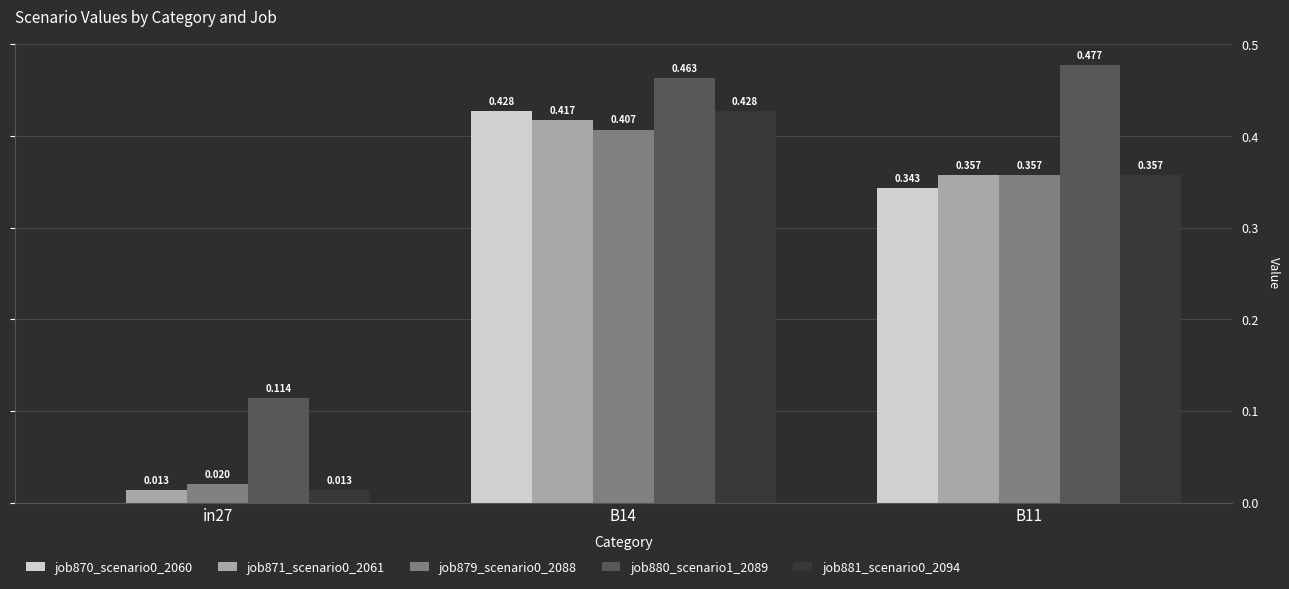

Is the value of job881_scenario0_2094 at B11 greater than the value of job879_scenario0_2088 at in27?

Yes